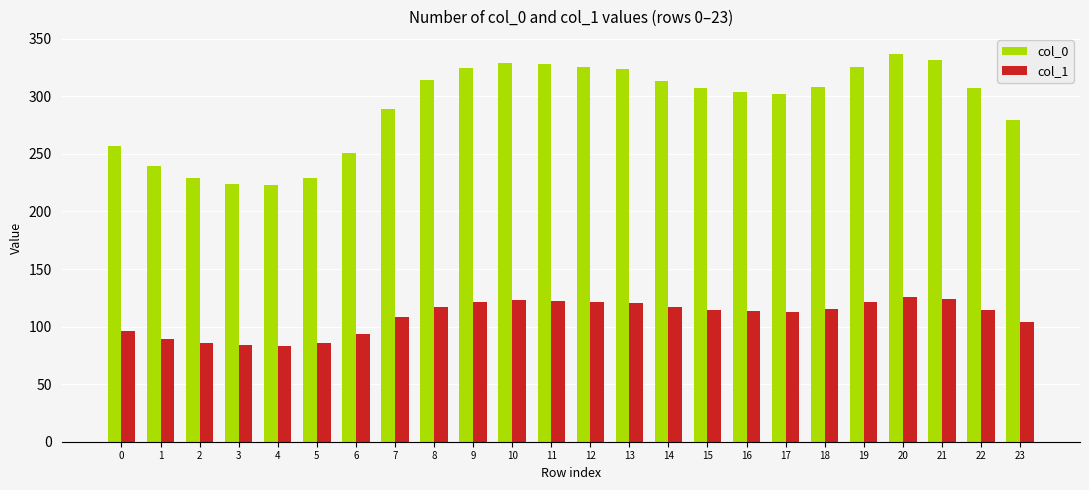

Are the bars grouped side by side (vs. stacked)?

Yes